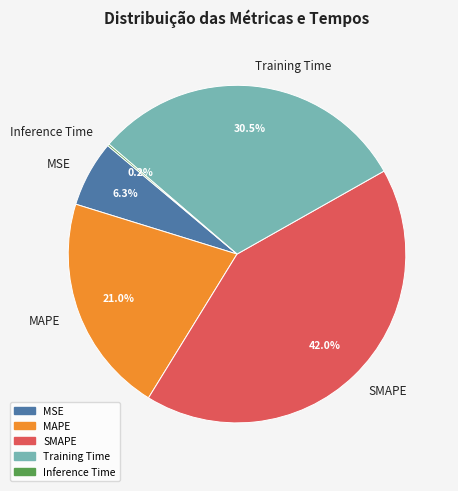

Which slice is the largest?

SMAPE